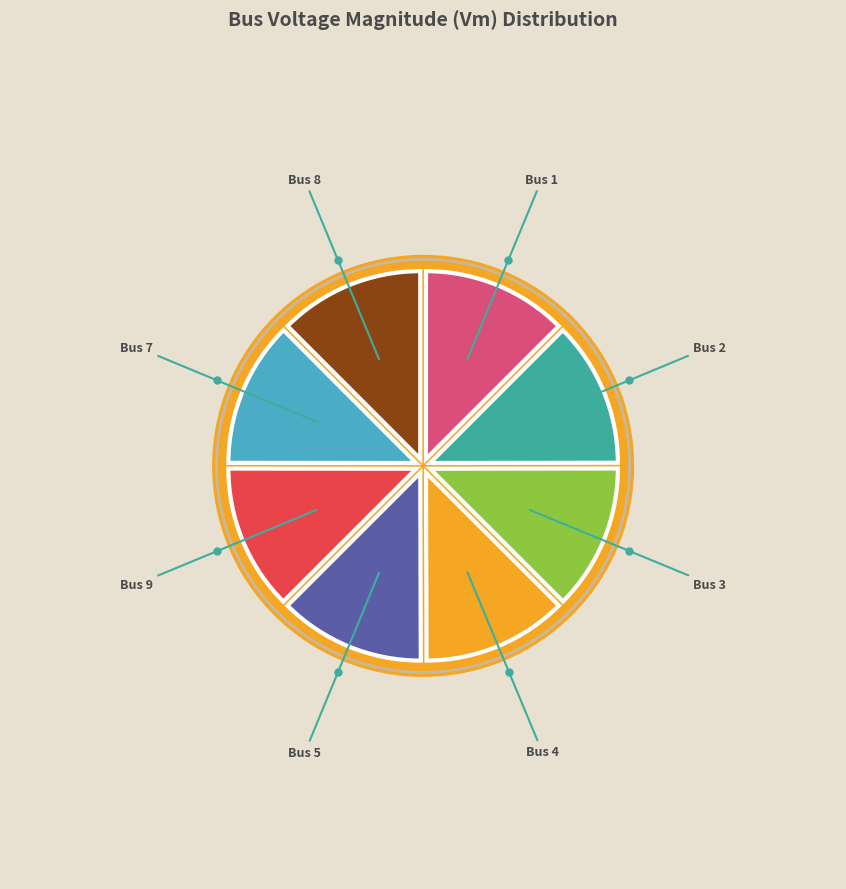

True or false: Bus 1 accounts for 1% of the total.

False